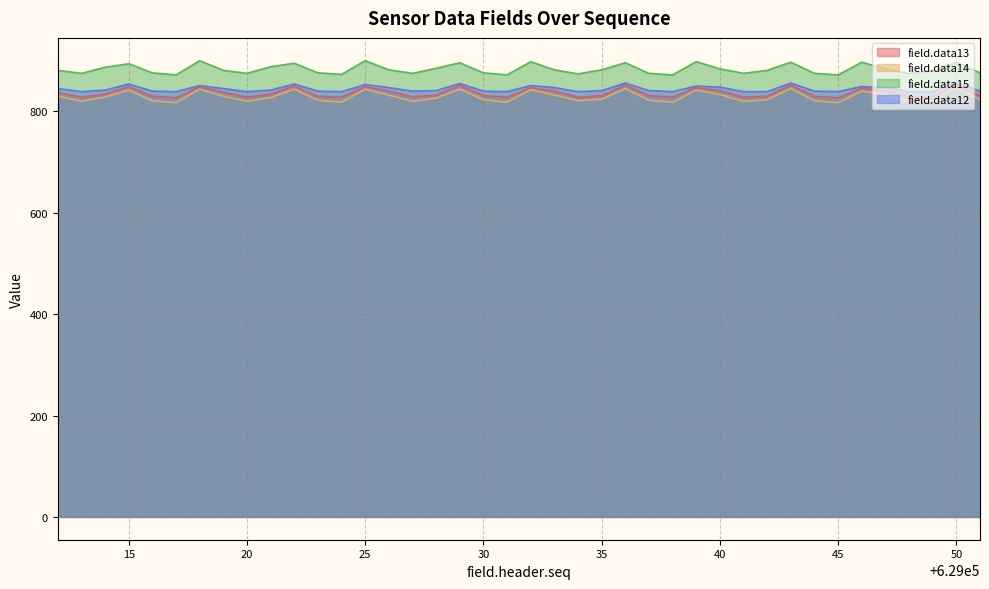

The value of field.data14 at 629017 is 1307. True or false?

False